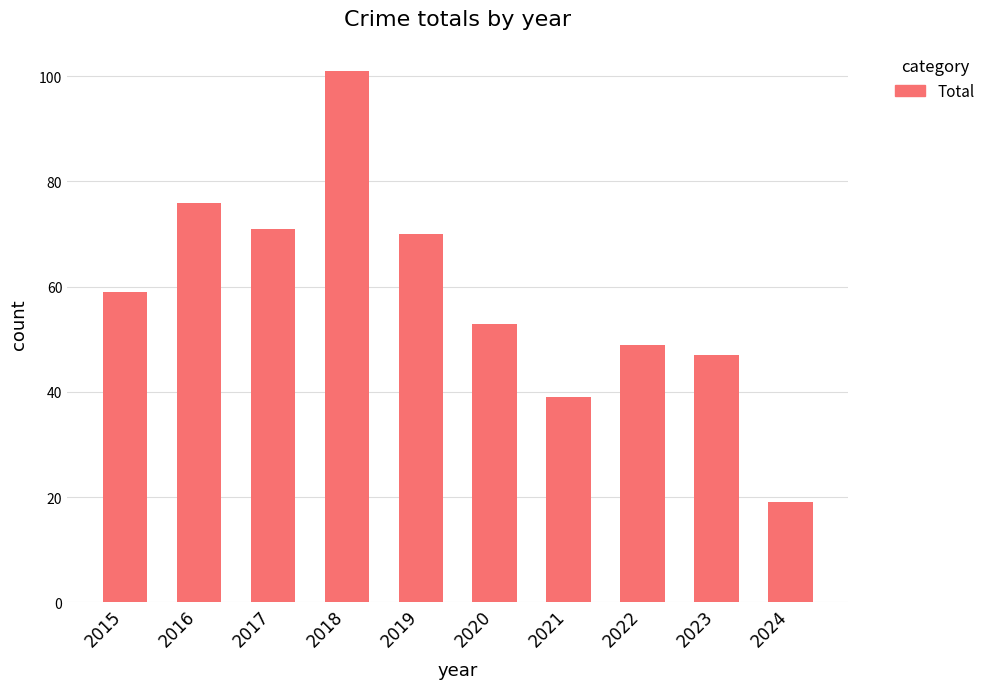

What is the change in value from 2018 to 2019?

-31